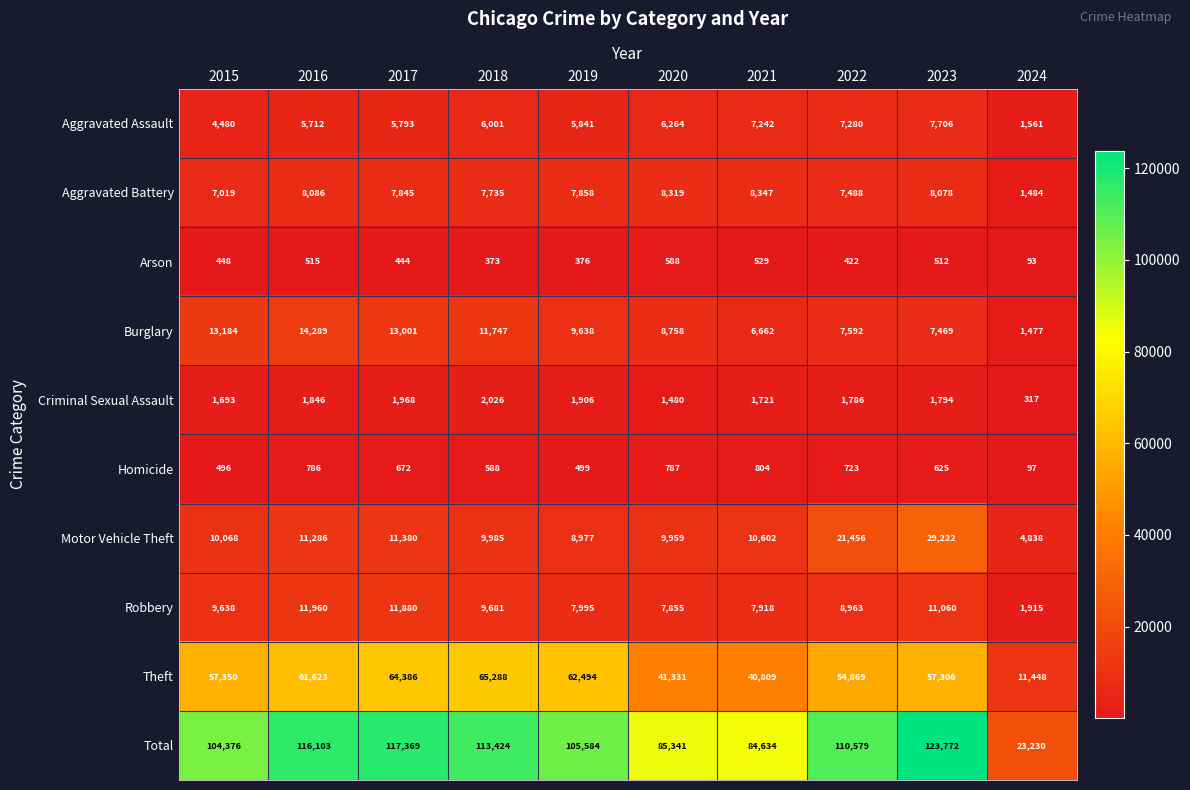

List the series in order of their peak value, highest first.

Total, Theft, Motor Vehicle Theft, Burglary, Robbery, Aggravated Battery, Aggravated Assault, Criminal Sexual Assault, Homicide, Arson